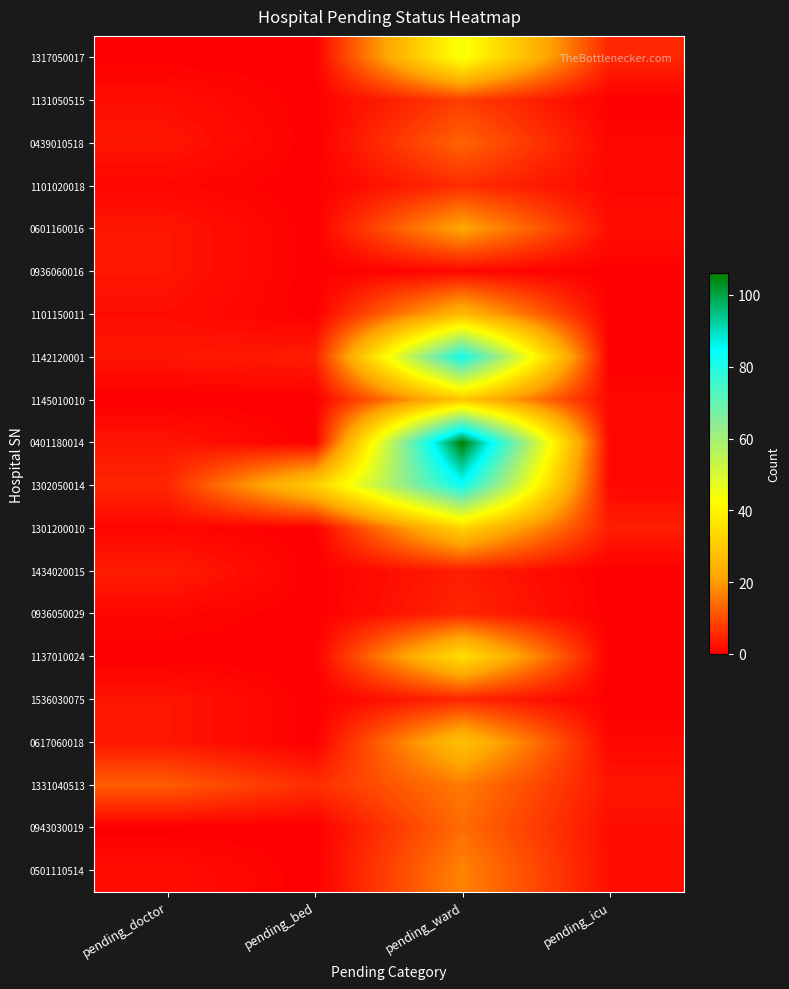

What is the spread (max minus min) of values at pending_bed?

31